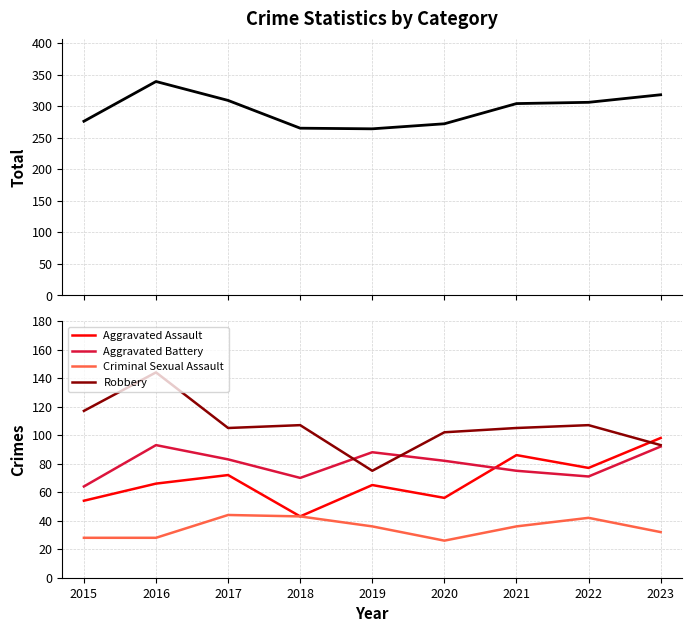

Is the value of Criminal Sexual Assault at 2015 greater than the value of Aggravated Battery at 2019?

No